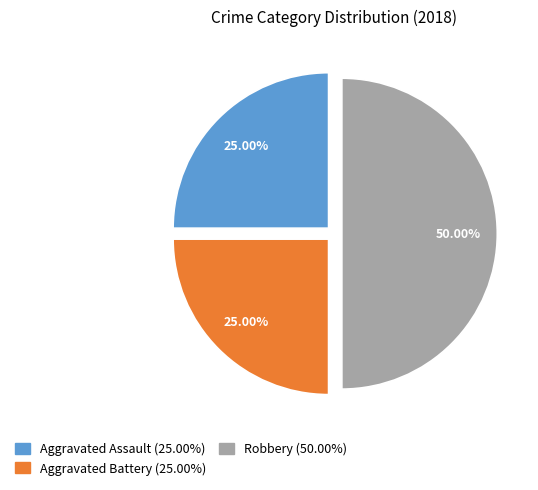

To the nearest percent, what is the average slice percentage?

33%